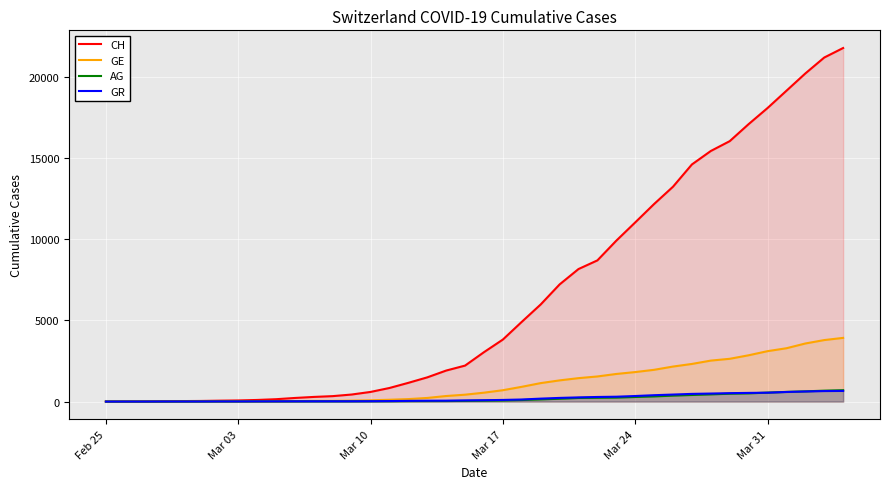

True or false: CH and AG cross at least once.

False